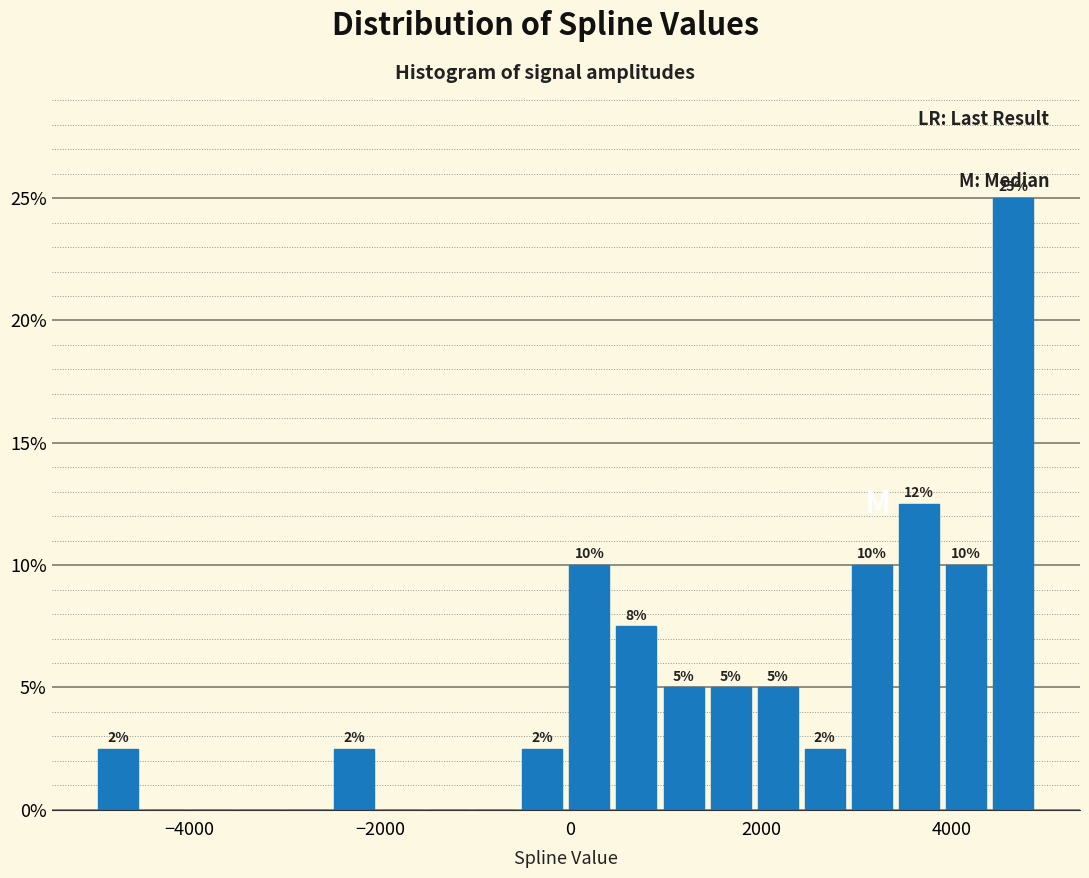

Read against the x-axis, roughly where is the centre of the tallest bar?

4600